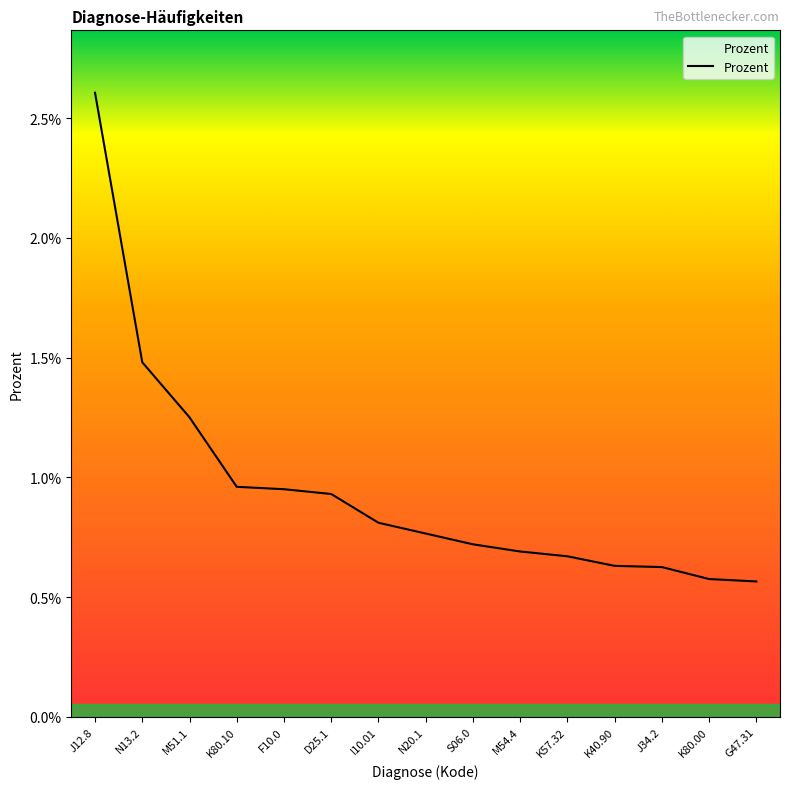

Which has a higher value, K40.90 or G47.31?

K40.90